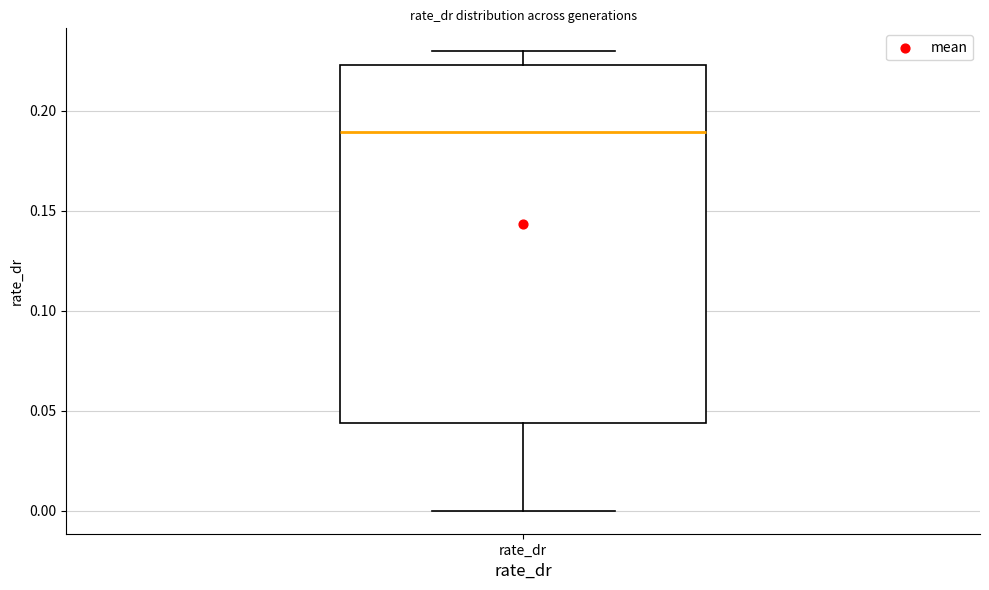

Where does the lower whisker of the box for rate_dr end on the y-axis? The values are not printed on the chart, so give them approximately, as read against the axis.

0.000